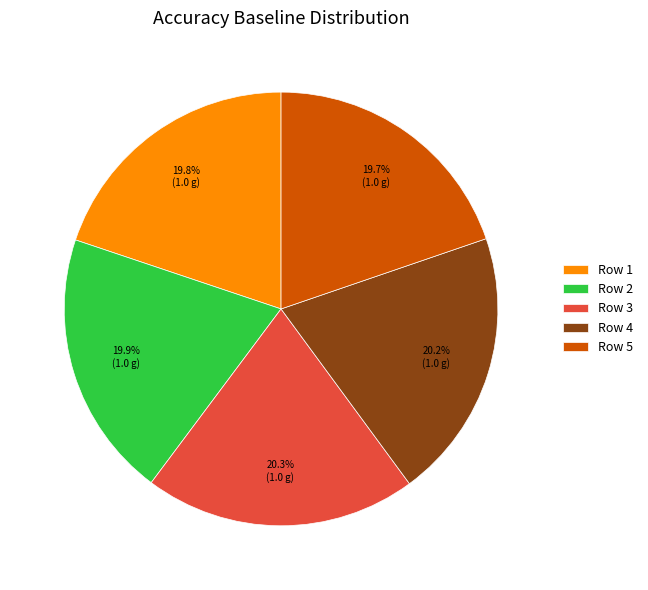

Does Row 2 represent more than half of the total?

No